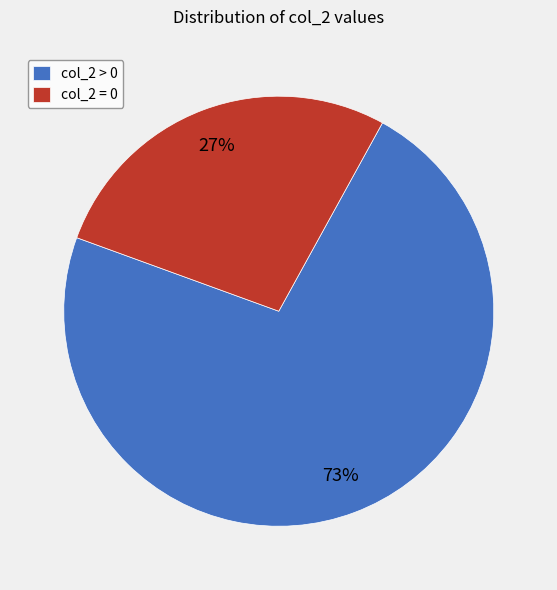

Is there a majority slice in this chart?

Yes